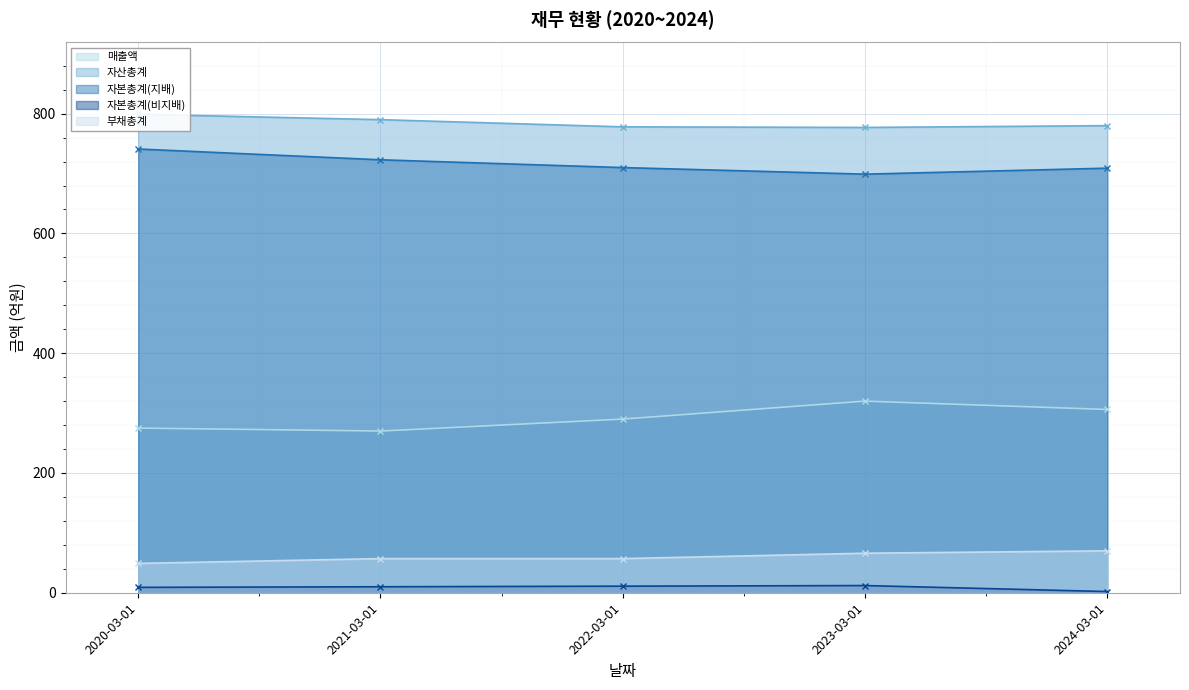

What is the spread (max minus min) of values at 2022-03-01?

767